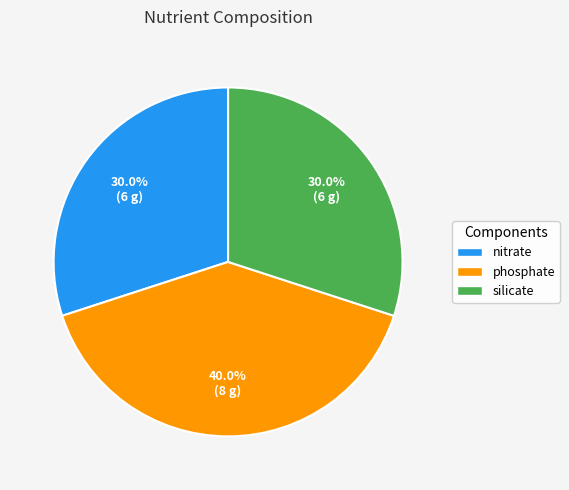

Which has a higher value, nitrate or phosphate?

phosphate